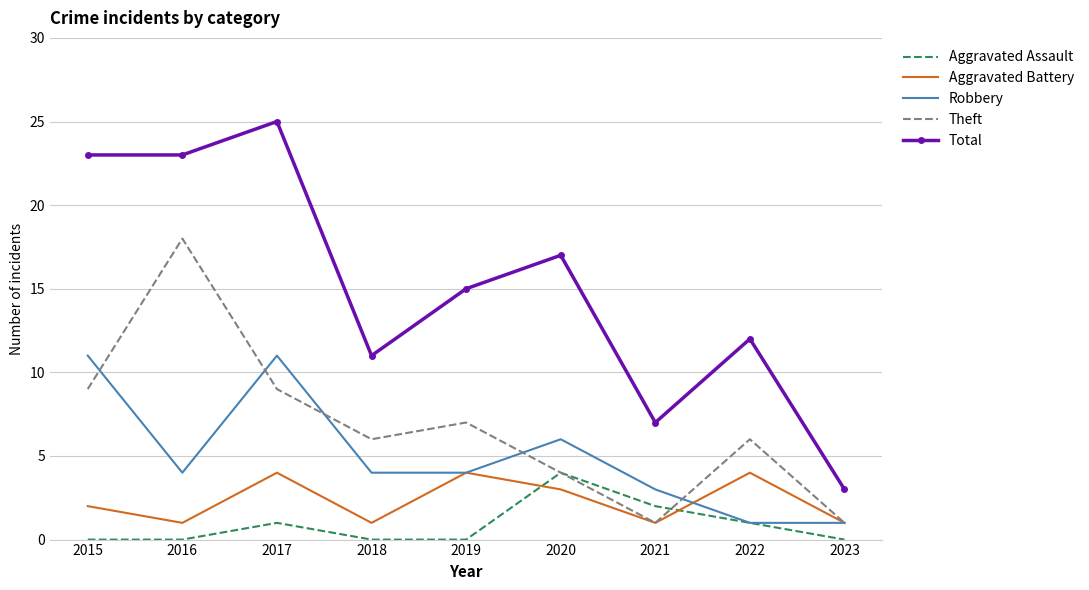

How many series are shown in this chart?

5